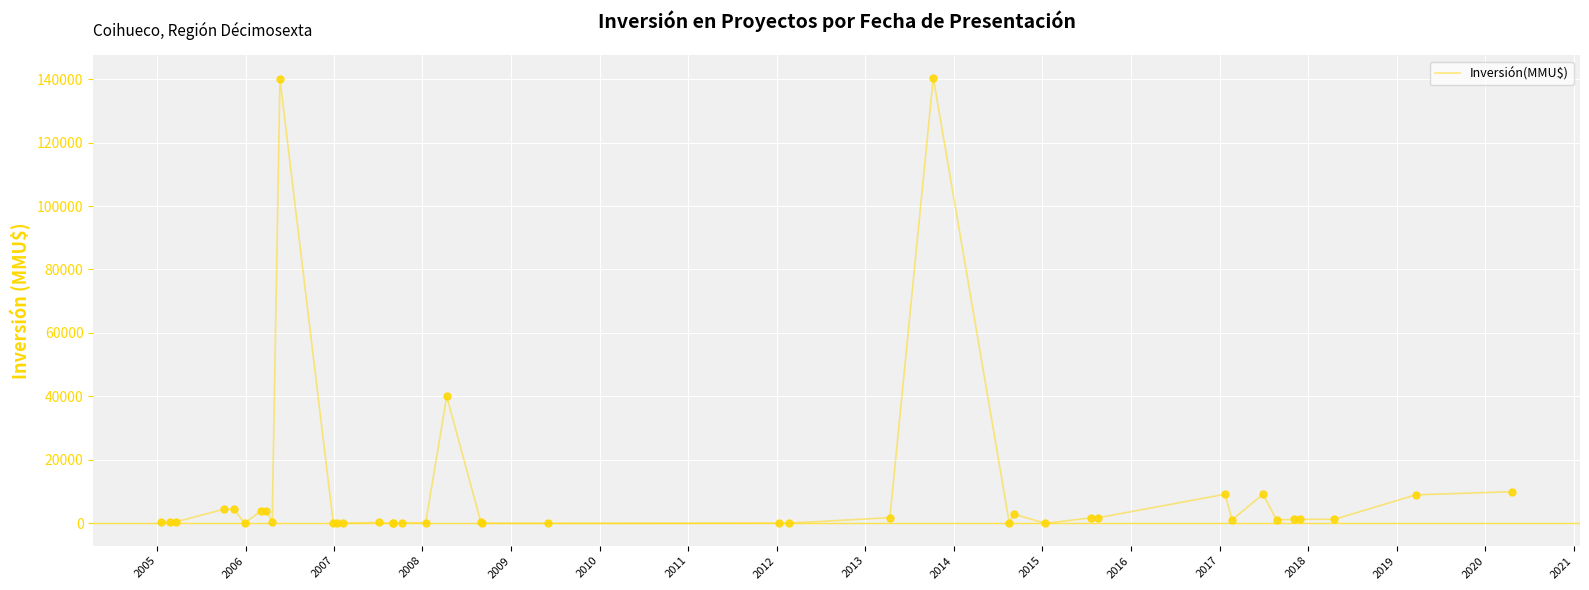

What is the difference between the maximum and minimum values?

140400